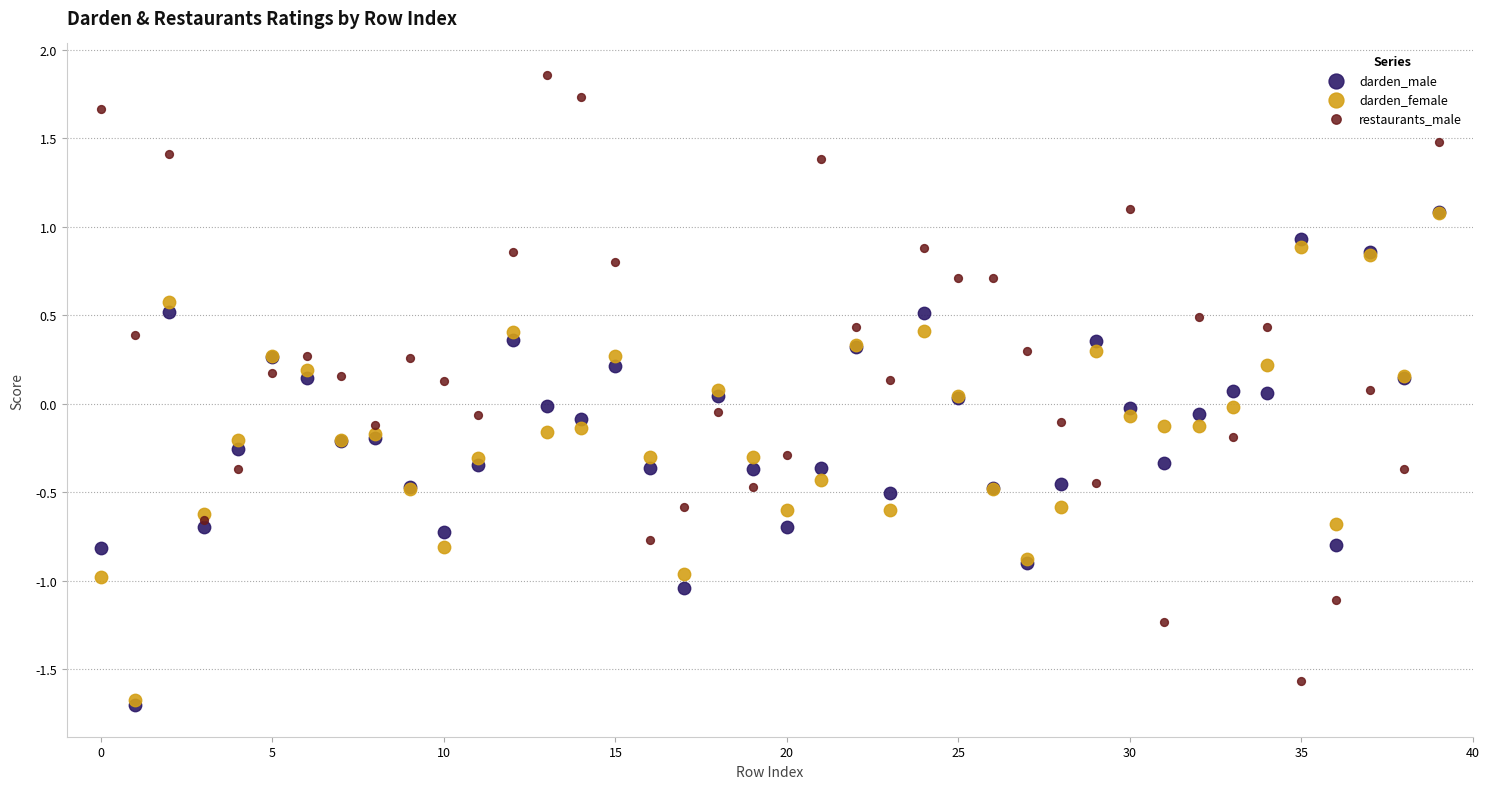

Which series has the largest Y range (max minus min)?

restaurants_male